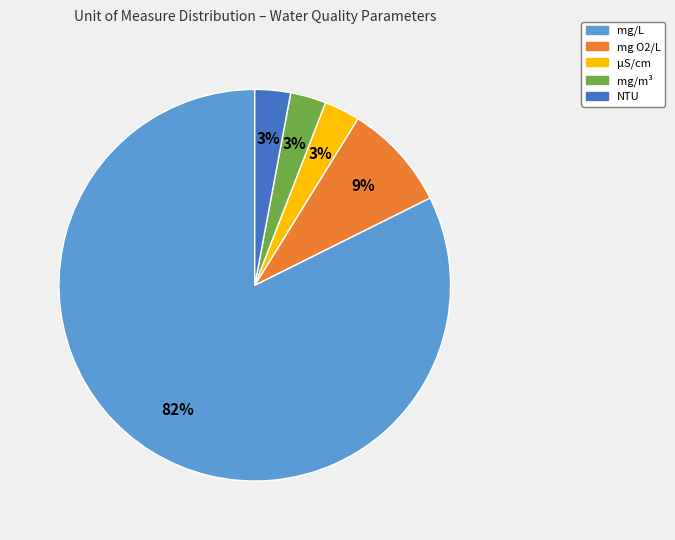

Combined, do μS/cm and mg/L account for over 50%?

Yes